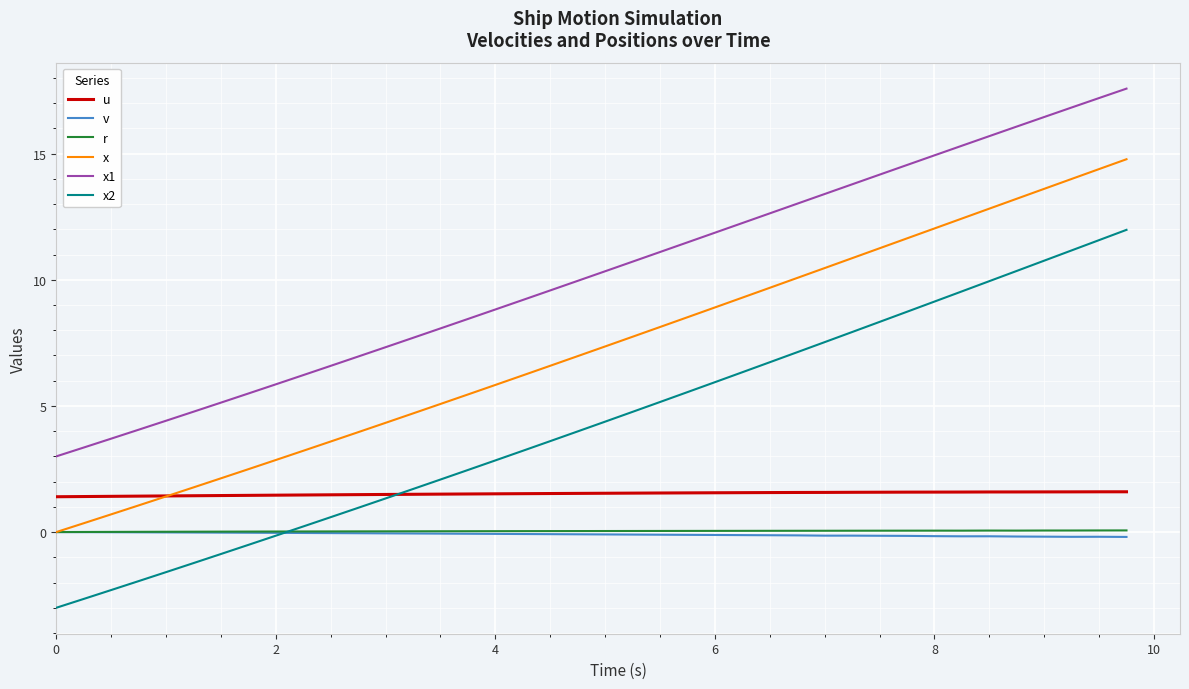

What are all the series names shown in the legend?

u, v, r, x, x1, x2